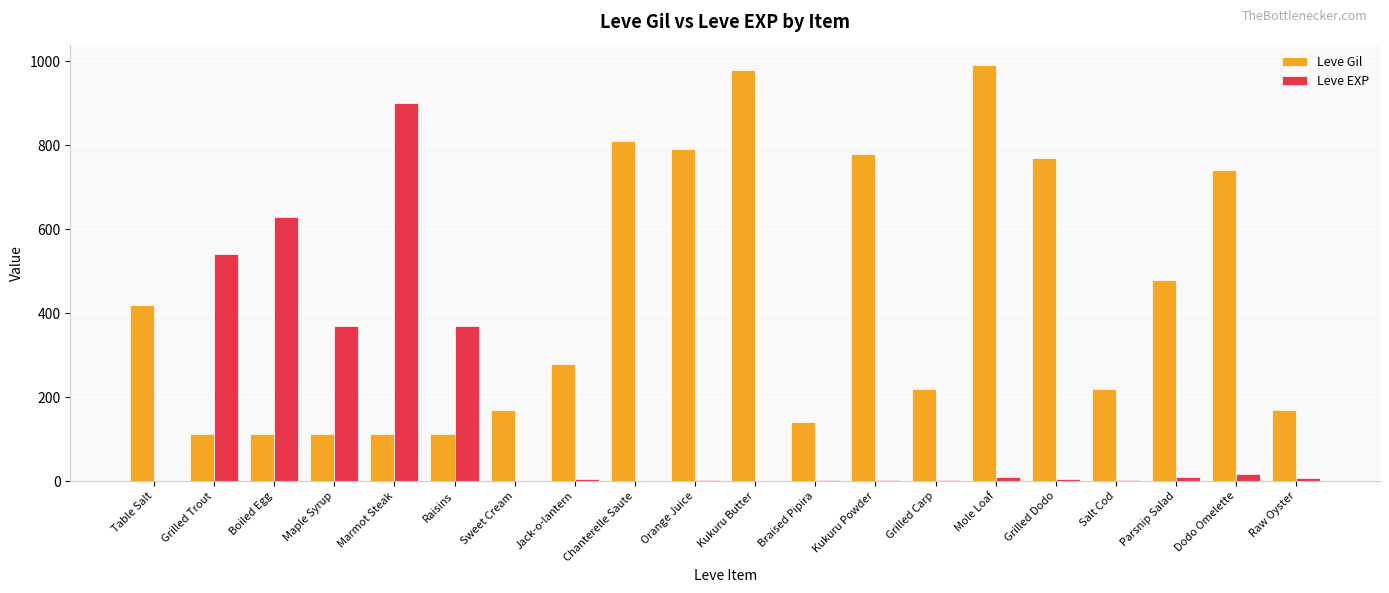

Which series has the largest total across all categories?

Leve Gil